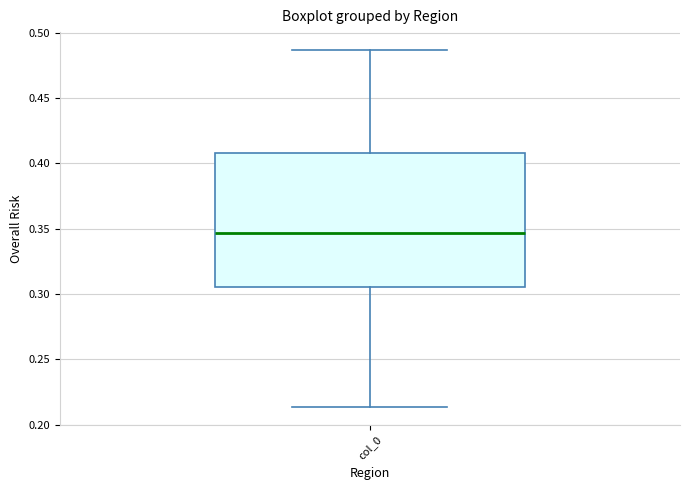

Transcribe this box plot: give where the median line is, the range the box spans, and where the two whiskers end, as read against the y-axis. The values are not printed on the chart, so give them approximately, as read against the axis.

median 0.345, box 0.305 to 0.410, whiskers 0.215 to 0.485